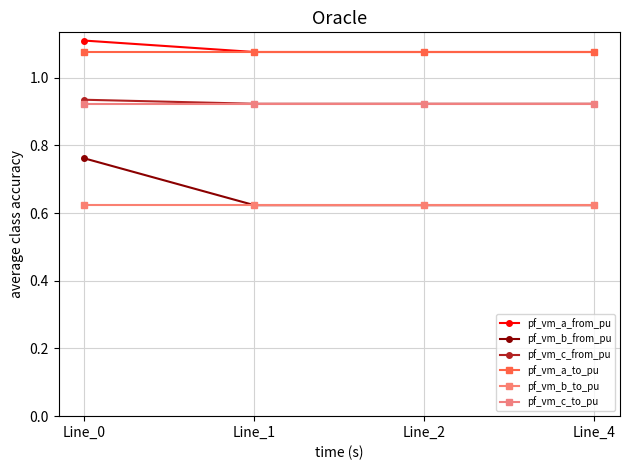

What is the sum of the pf_vm_b_to_pu values at Line_2 and Line_1?

1.2